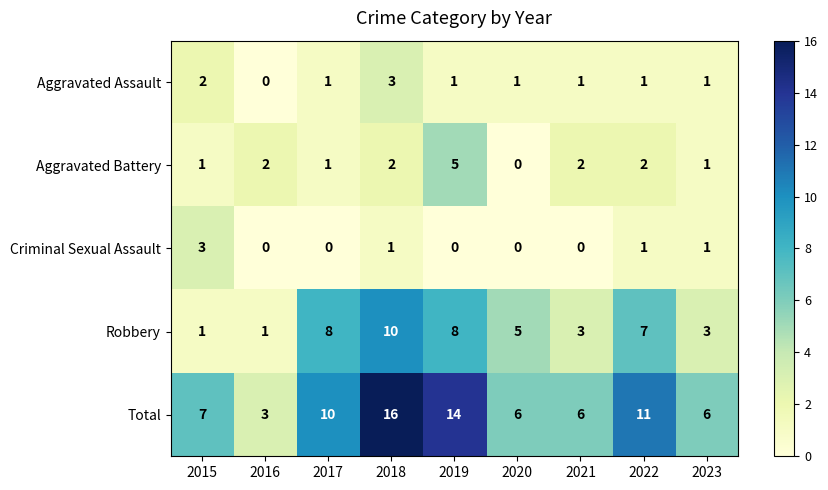

Count the Criminal Sexual Assault values in the range 0 to 1.

8